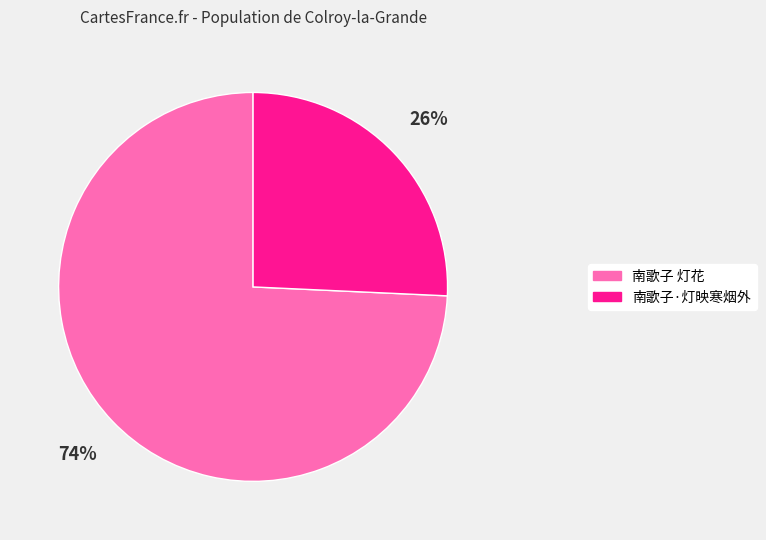

Combined, do 南歌子 灯花 and 南歌子·灯映寒烟外 account for over 50%?

Yes